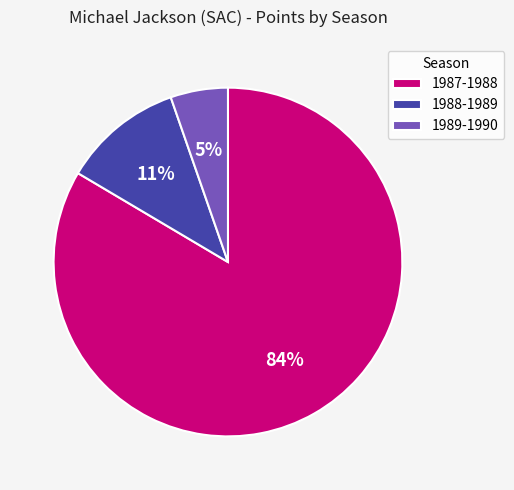

To the nearest percent, what is the average slice percentage?

33%